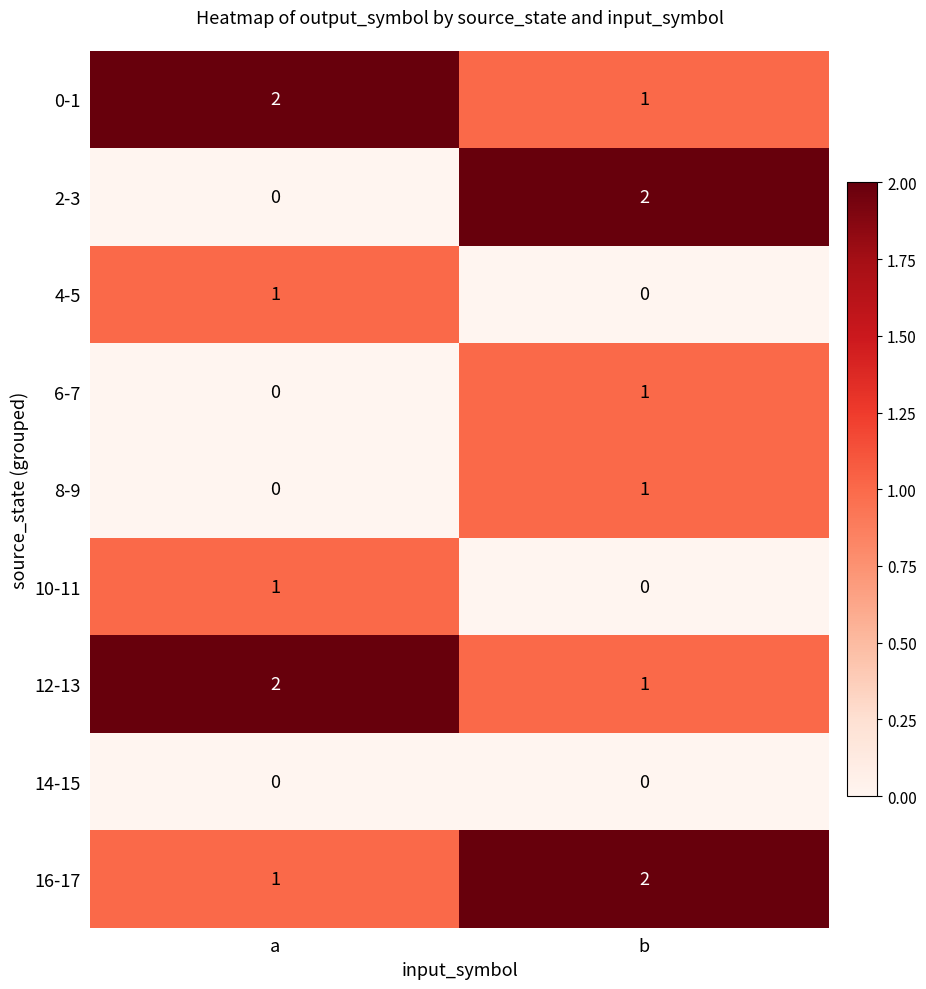

Between a and b, which series saw the biggest shift?

2-3